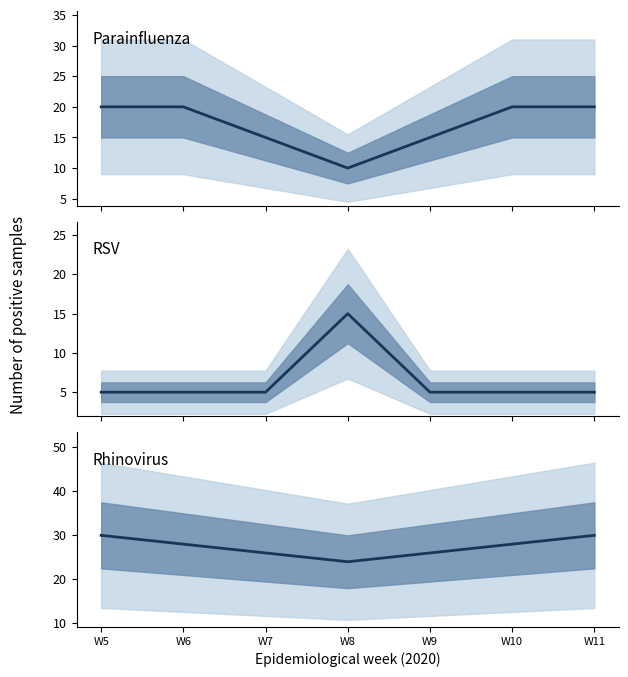

What is the difference between the maximum and second lowest values in the Parainfluenza series?

5